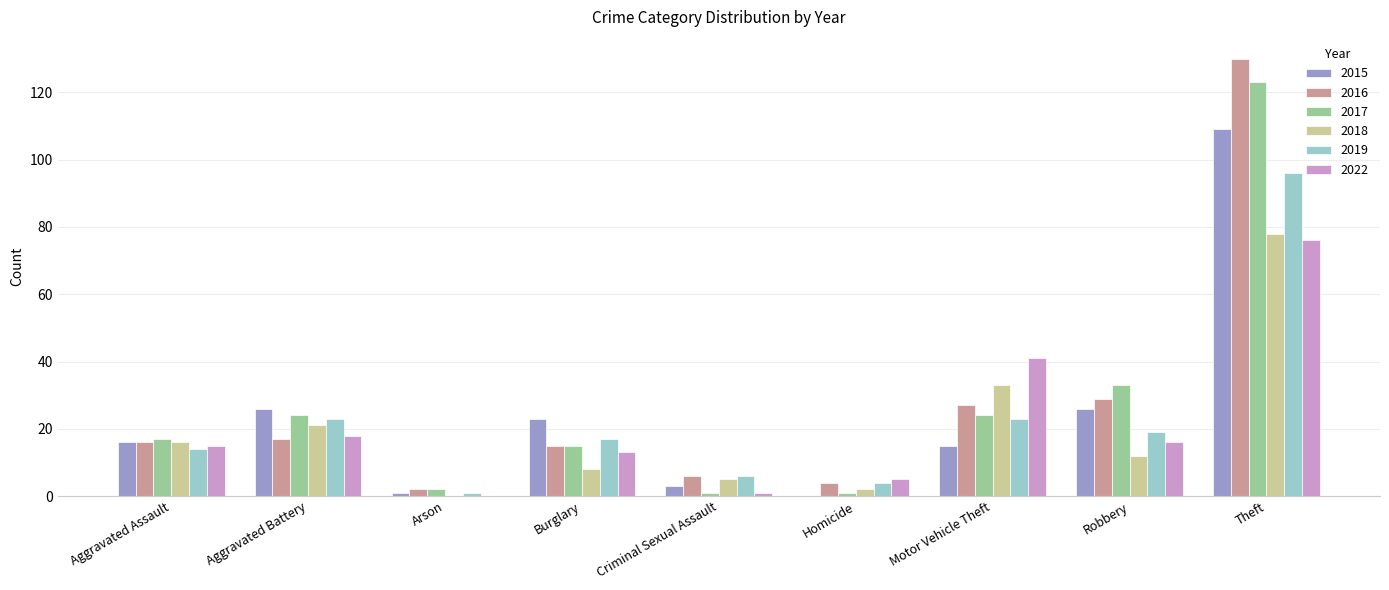

True or false: 2018 has a value of 2 at Homicide.

True